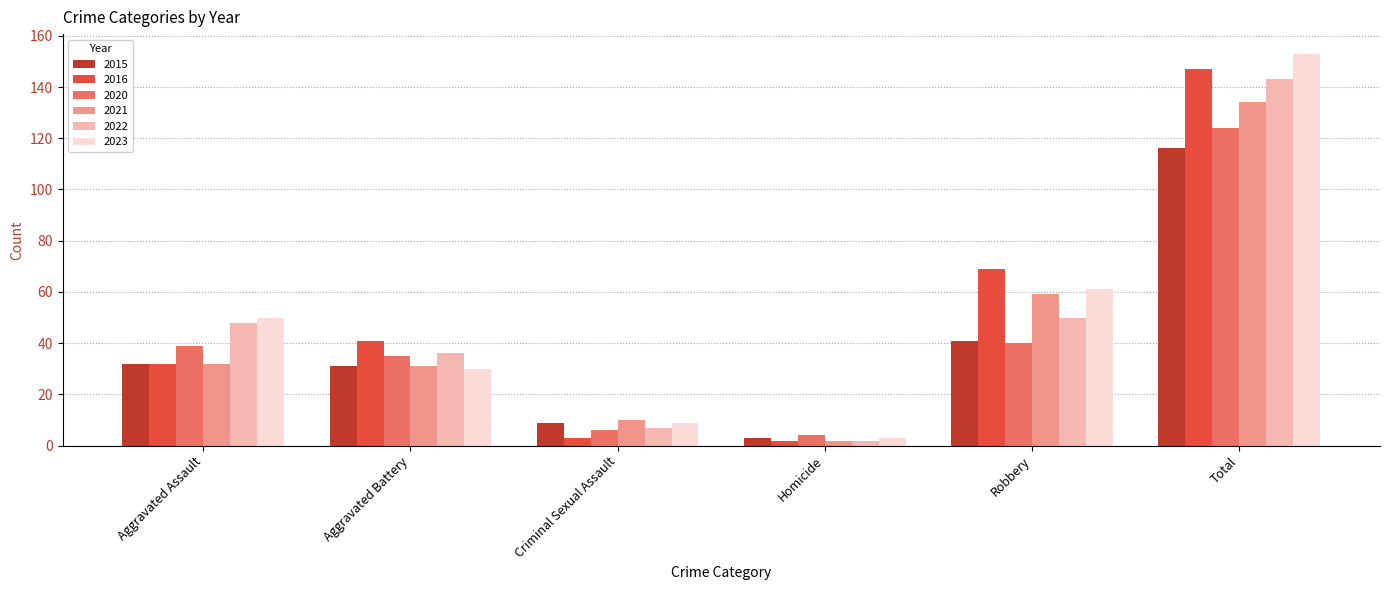

The value of 2023 at Aggravated Assault is 67. True or false?

False